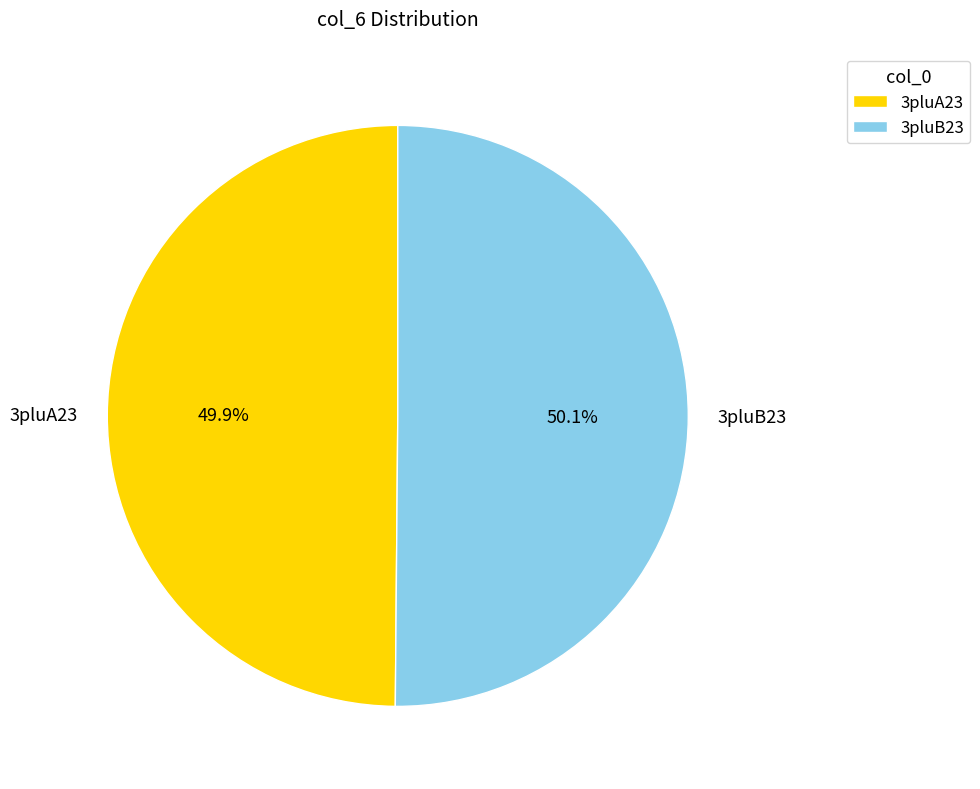

The 3pluB23 slice represents 50% of the pie. True or false?

True